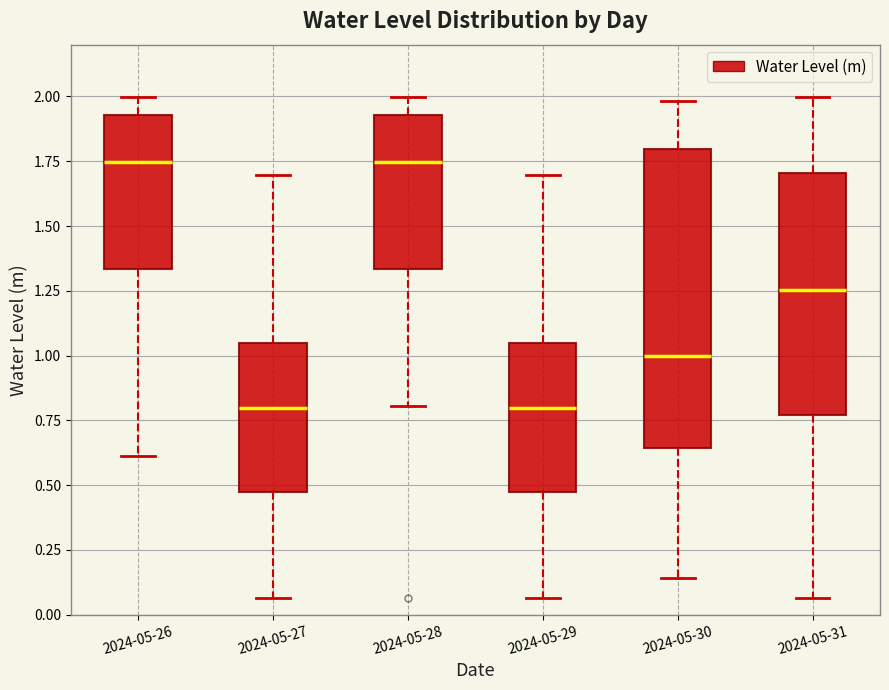

Reading left to right, read every box against the y-axis: the position of its median line, the range the box covers, and the ends of its whiskers. The values are not printed on the chart, so give them approximately, as read against the axis.

2024-05-26: median 1.75, box 1.35 to 1.95, whiskers 0.60 to 2.00
2024-05-27: median 0.80, box 0.45 to 1.05, whiskers 0.05 to 1.70
2024-05-28: median 1.75, box 1.35 to 1.95, whiskers 0.80 to 2.00
2024-05-29: median 0.80, box 0.45 to 1.05, whiskers 0.05 to 1.70
2024-05-30: median 1.00, box 0.65 to 1.80, whiskers 0.15 to 2.00
2024-05-31: median 1.25, box 0.75 to 1.70, whiskers 0.05 to 2.00